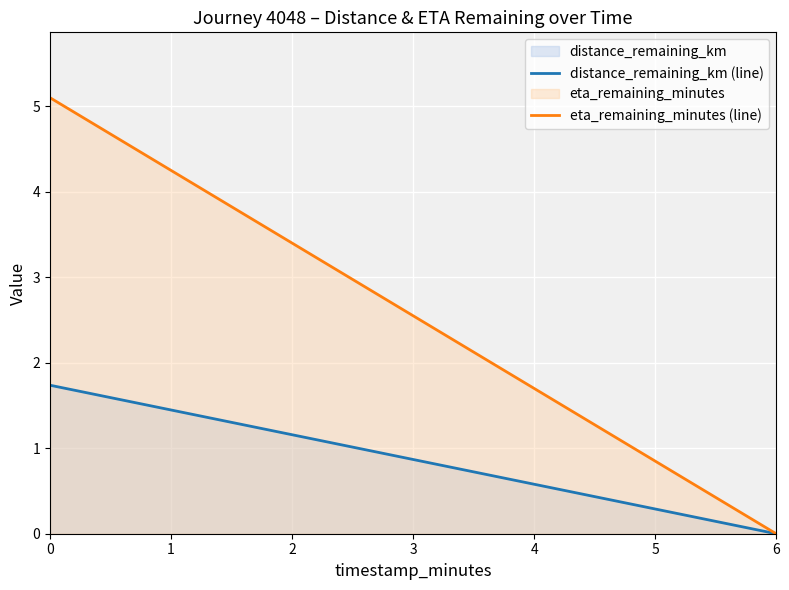

True or false: distance_remaining_km (line) and eta_remaining_minutes (line) intersect in this chart.

False